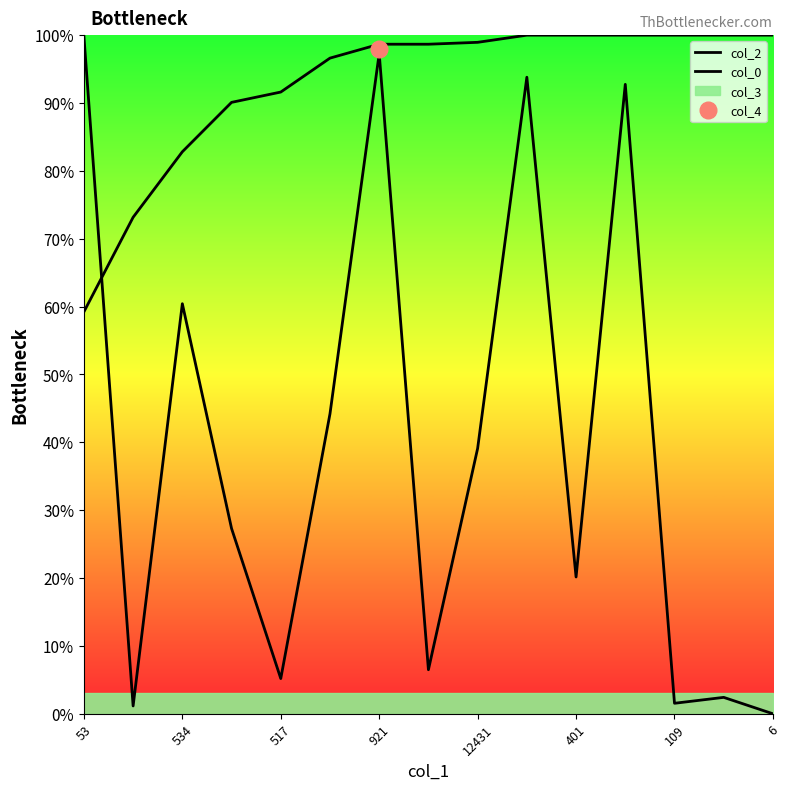

Which series has the largest range (max minus min)?

col_2